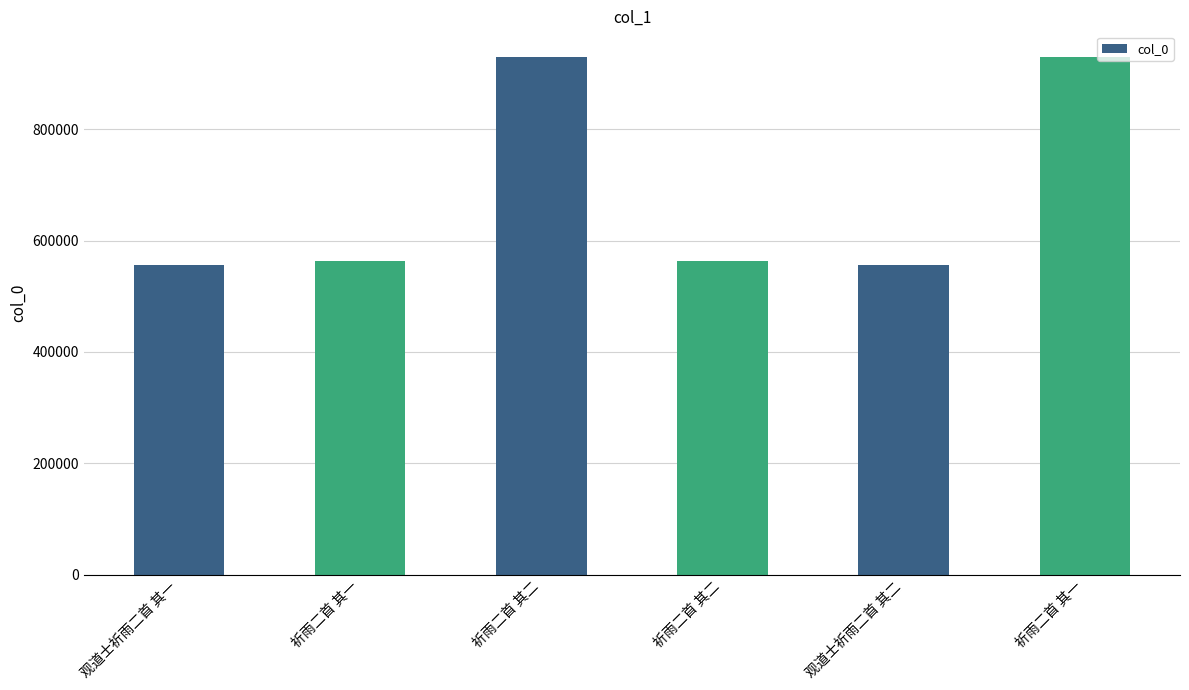

List the labels in order of value, largest first.

祈雨二首 其二, 祈雨二首 其一, 祈雨二首 其二, 祈雨二首 其一, 观道士祈雨二首 其二, 观道士祈雨二首 其一